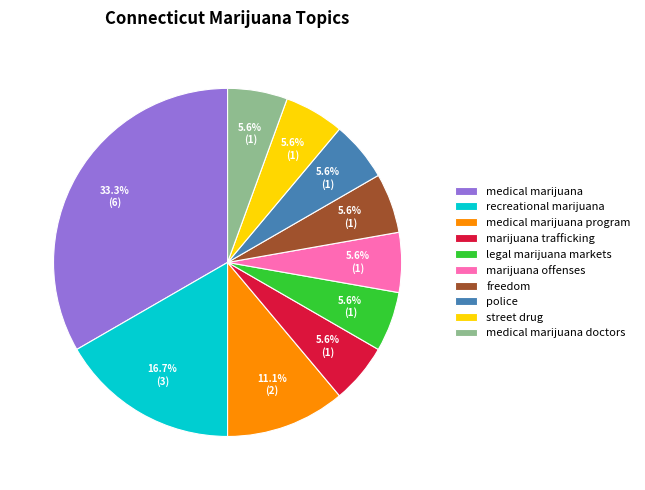

Between recreational marijuana and freedom, which is larger?

recreational marijuana